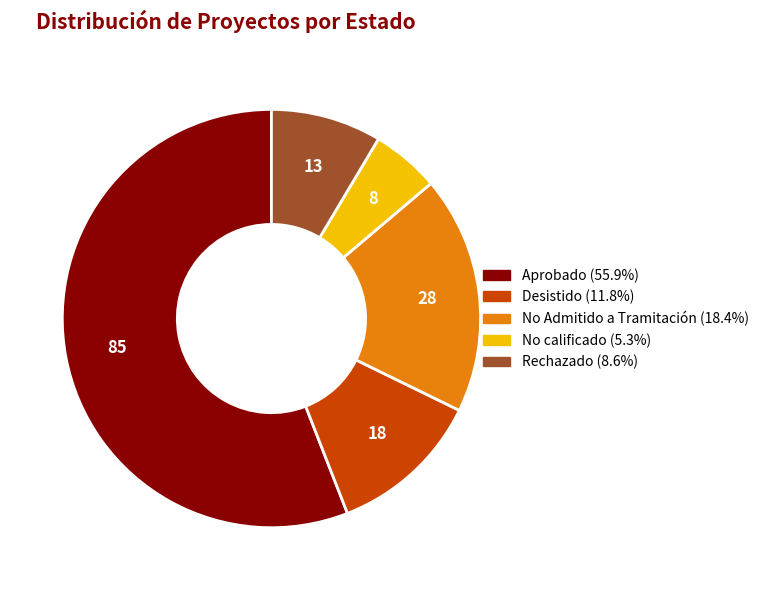

Rank the categories by value from lowest to highest.

No calificado, Rechazado, Desistido, No Admitido a Tramitación, Aprobado